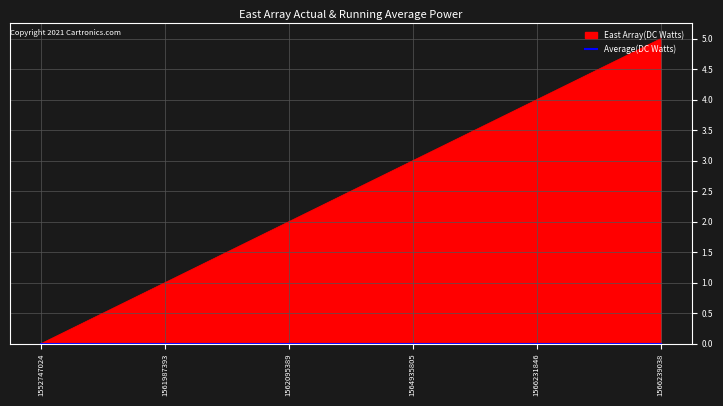

How many distinct data groups are displayed?

1